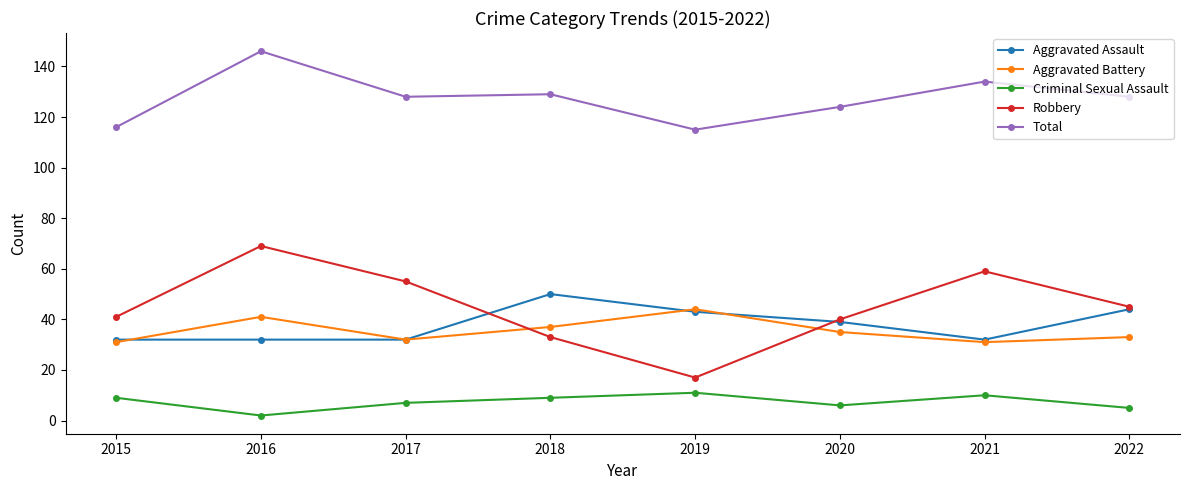

How many categories are shown in the chart?

8